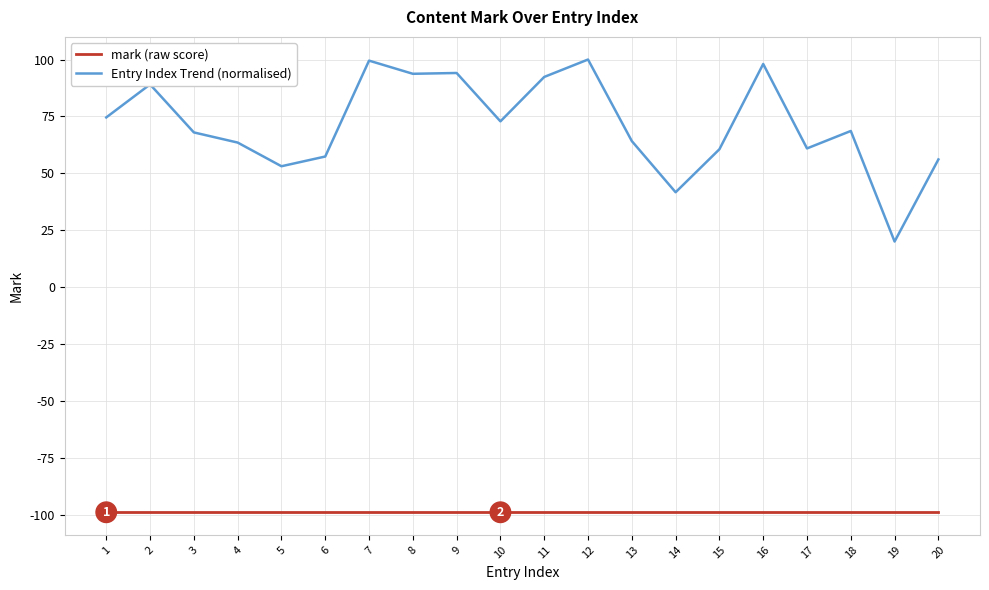

True or false: Entry Index Trend (normalised) and mark (raw score) intersect in this chart.

False